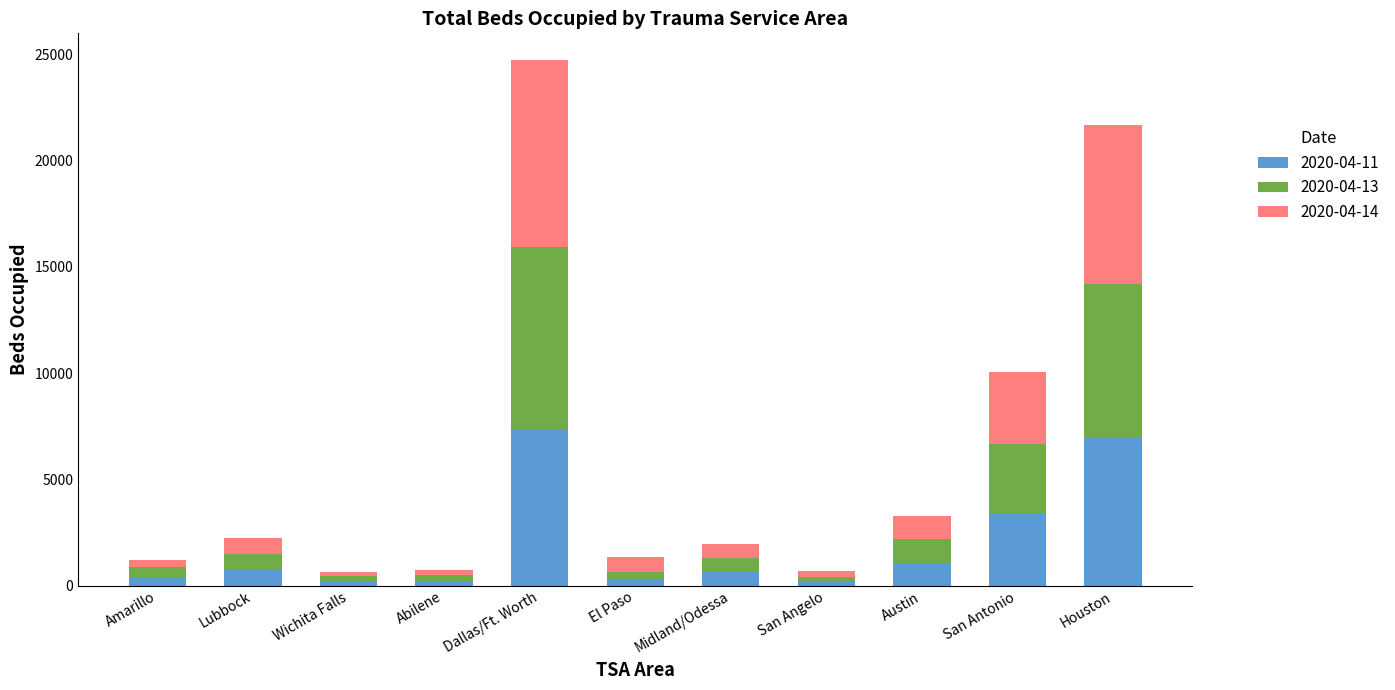

The 2020-04-11 series shows 4672 at Houston. True or false?

False